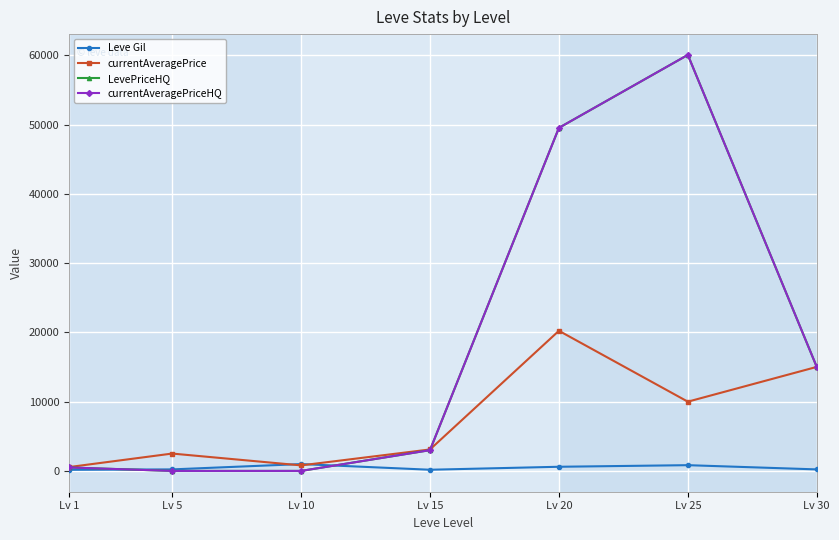

Is it true that LevePriceHQ equals 3922.2 at Lv 15?

False